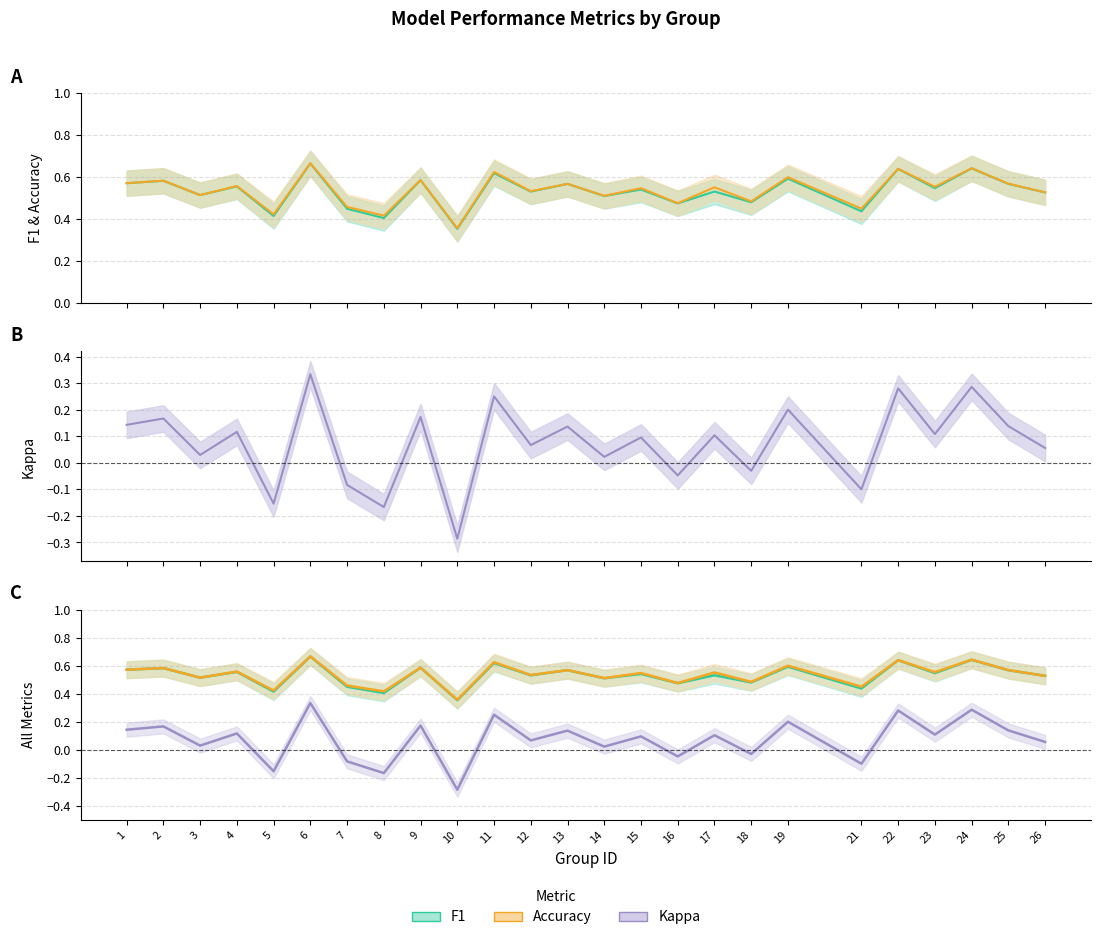

What value does the kappa series have at 10?

-0.3